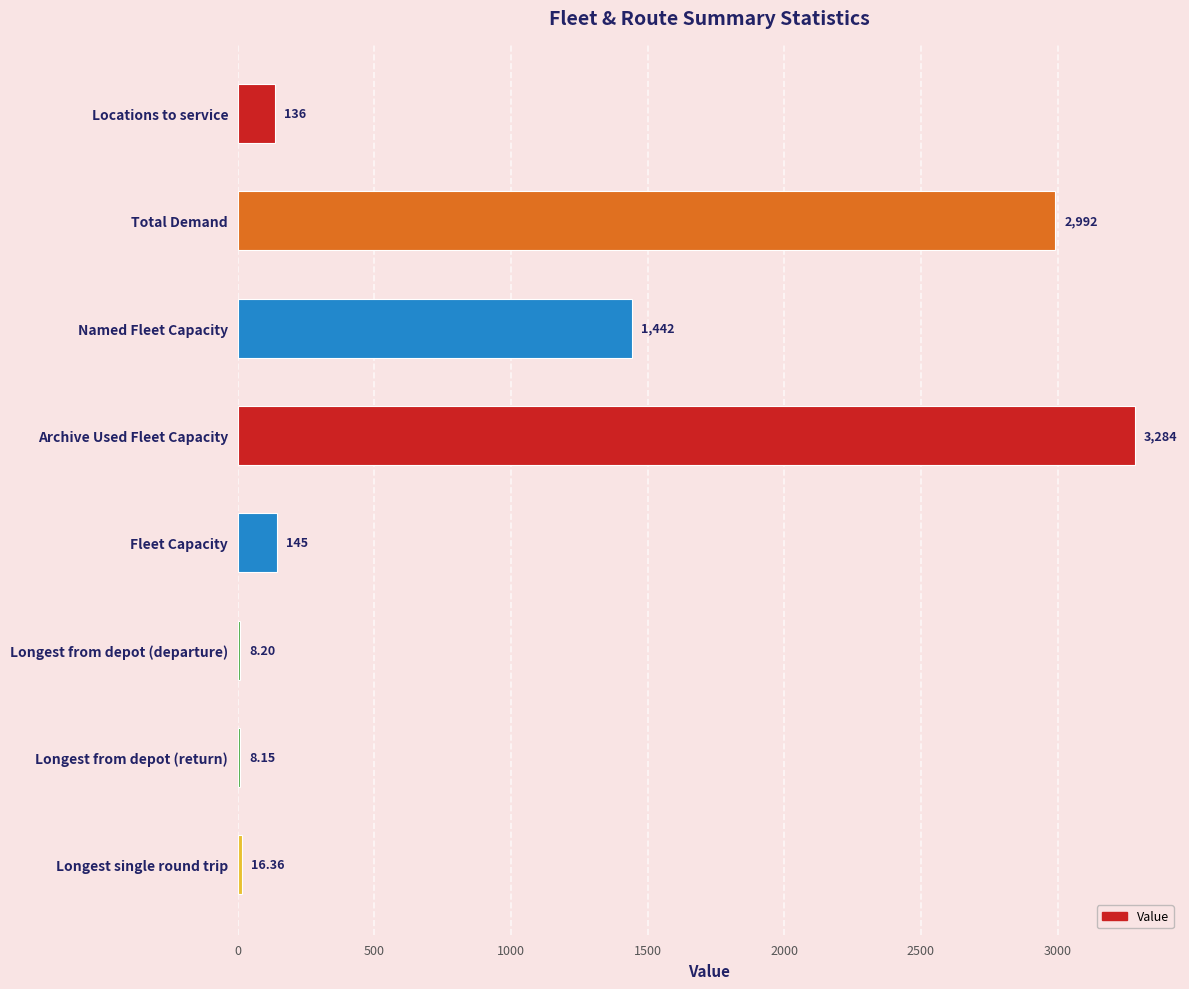

Which has a higher value, Fleet Capacity or Longest from depot (return)?

Fleet Capacity